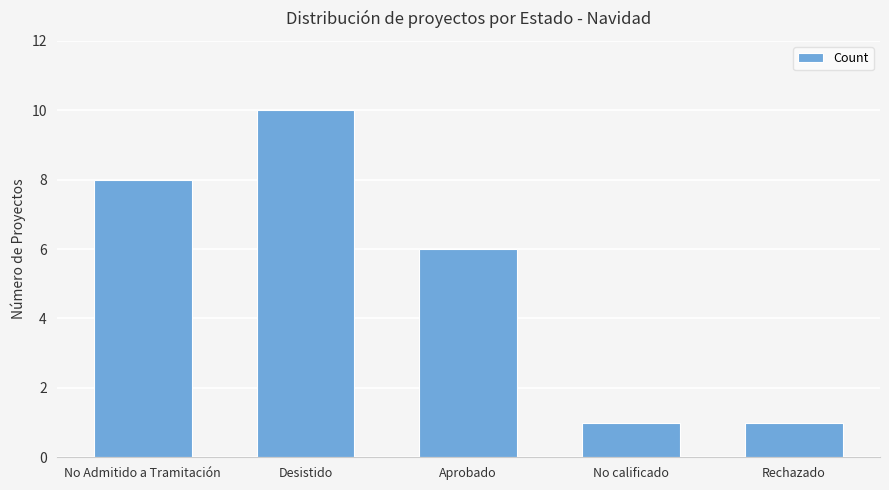

What is the greatest value displayed?

10